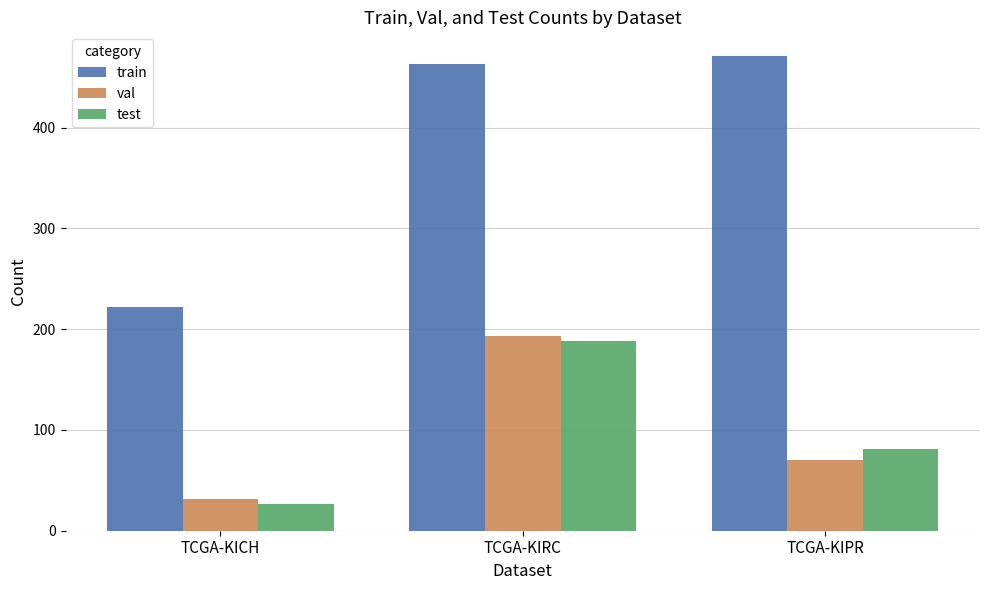

What is the label of the 1st bar from the right?

TCGA-KIPR